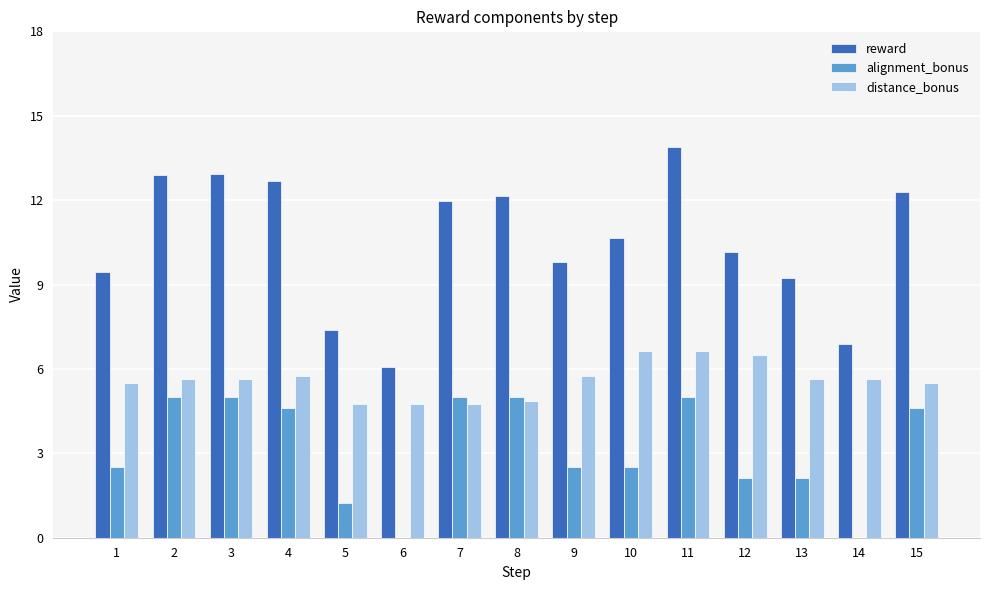

What is the maximum value for distance_bonus?

6.6